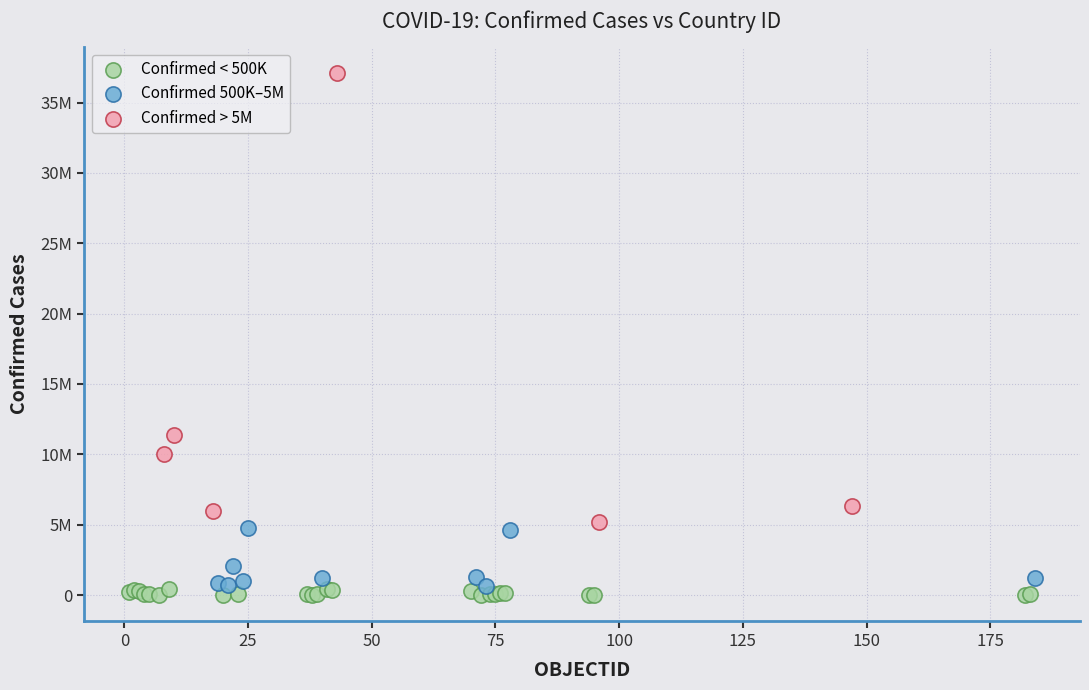

What are all the series names shown in the legend?

Confirmed < 500K, Confirmed 500K–5M, Confirmed > 5M